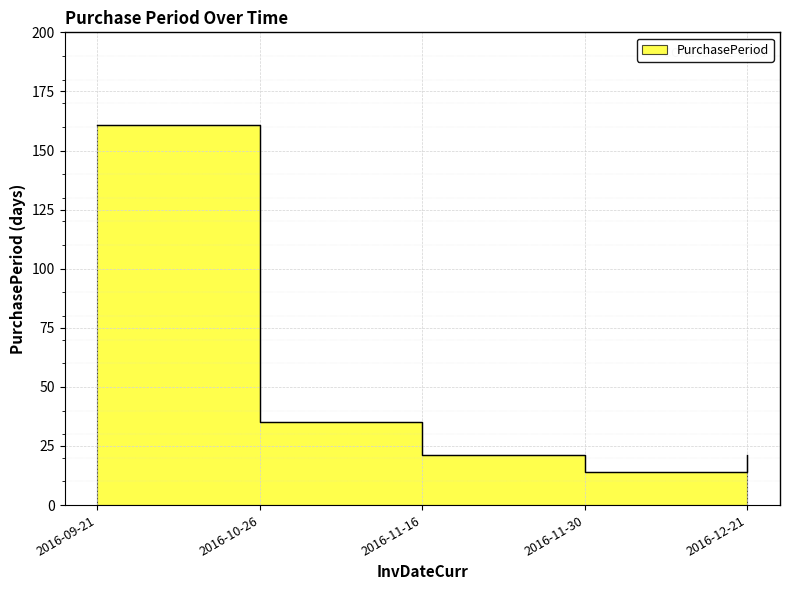

What is the sum of the values at 2016-12-21 and 2016-11-16?

42